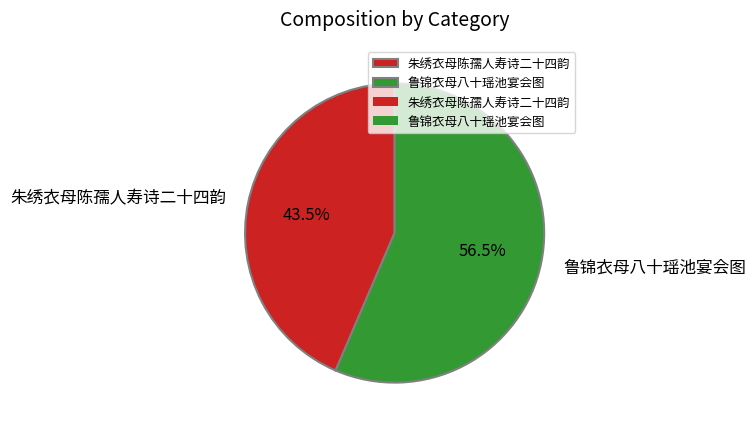

What percentage is NOT represented by 鲁锦衣母八十瑶池宴会图?

43.5%